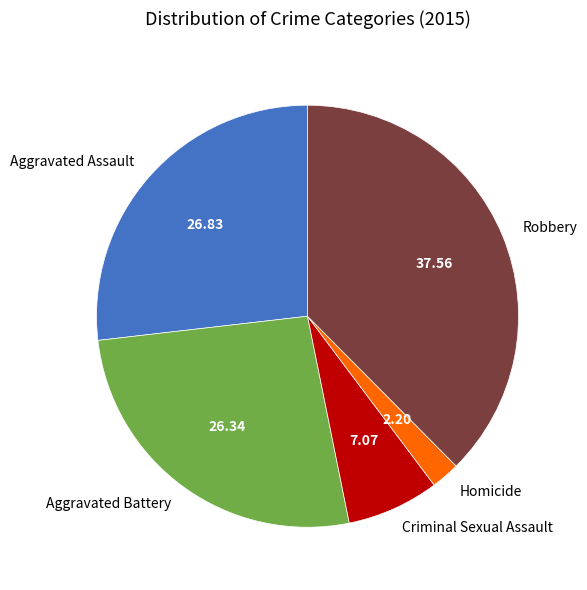

How many slices are in this pie chart?

5